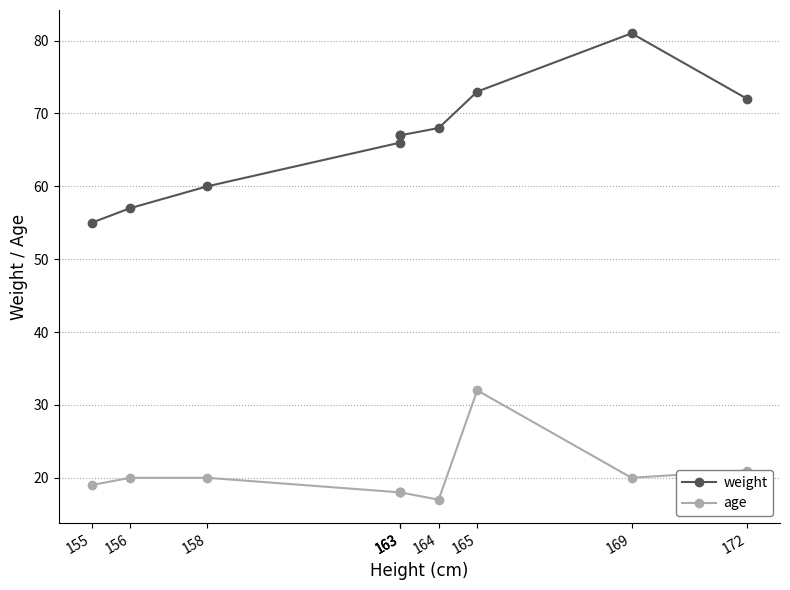

What are all the series names shown in the legend?

weight, age